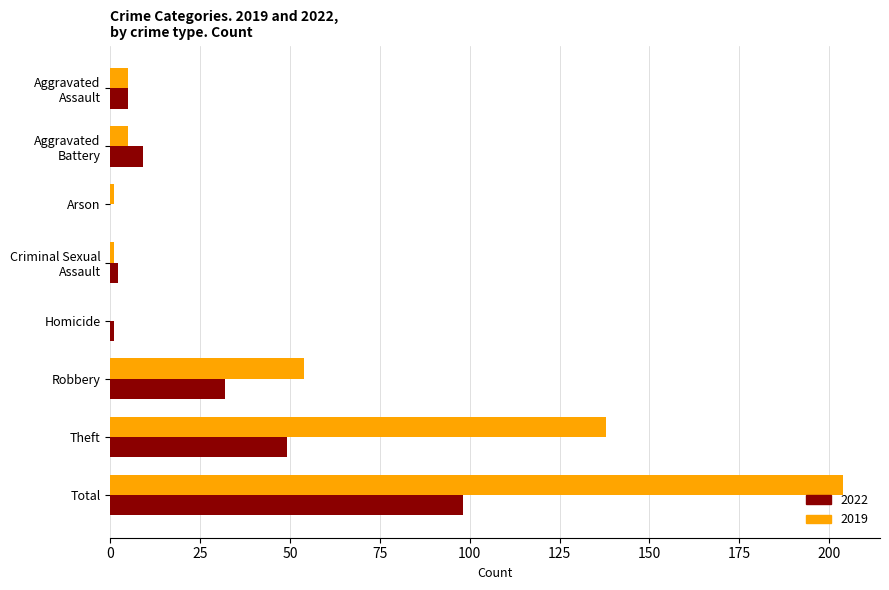

The 2022 series shows 0 at Arson. True or false?

True